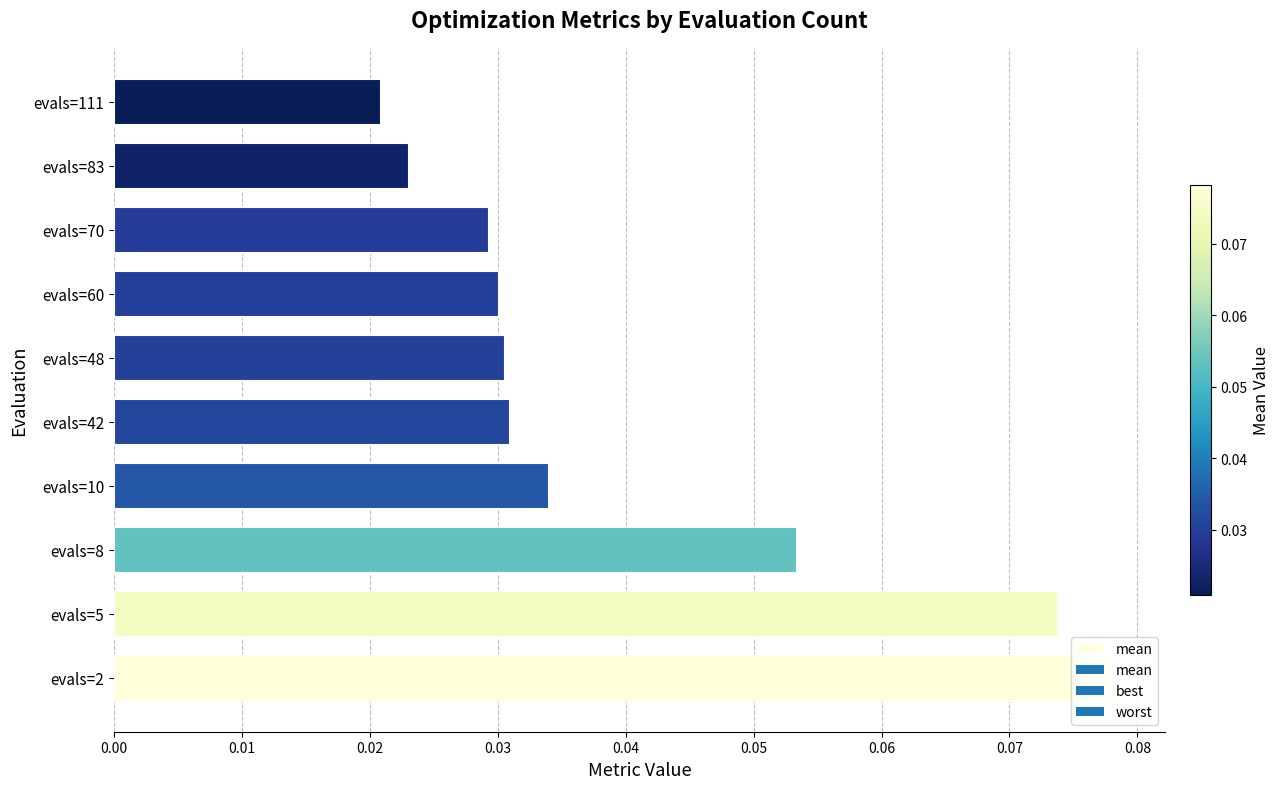

Which category has the lowest value across all series?

evals=111